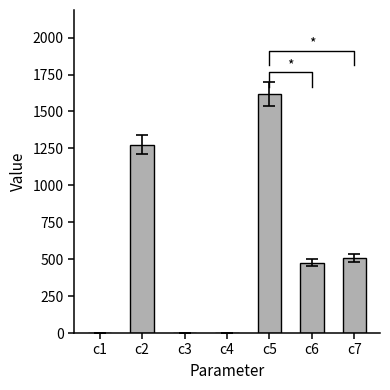

Count the number of values greater than 474.

4